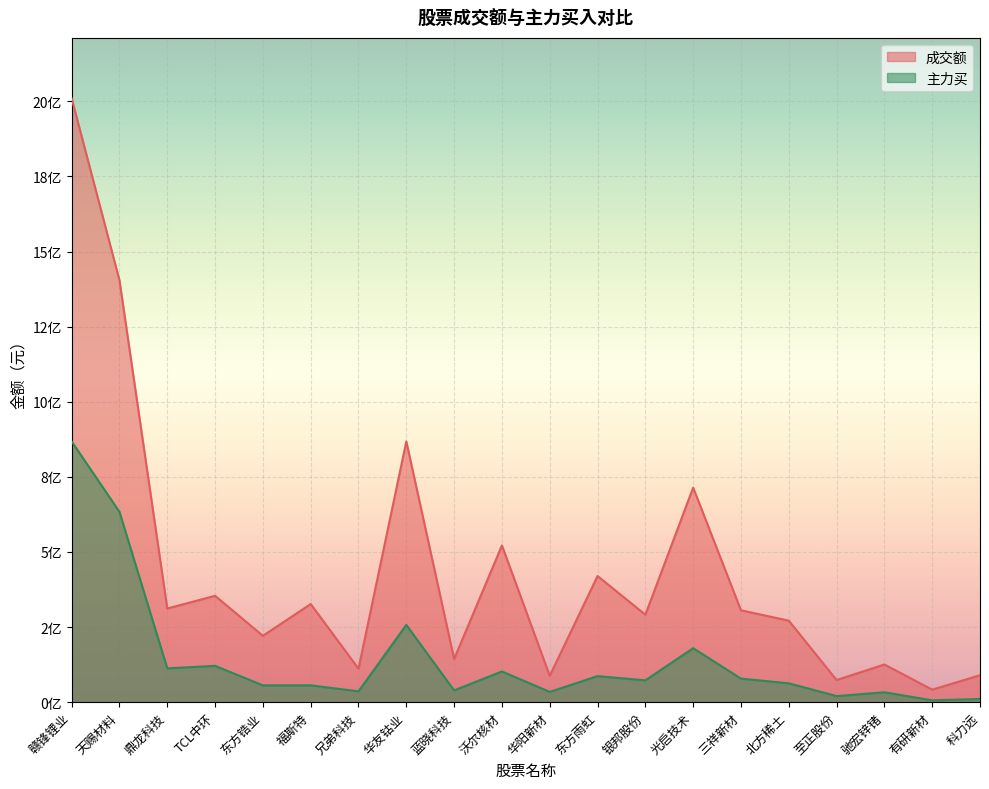

What is the difference between the 主力买 values at 有研新材 and 驰宏锌锗?

26854778